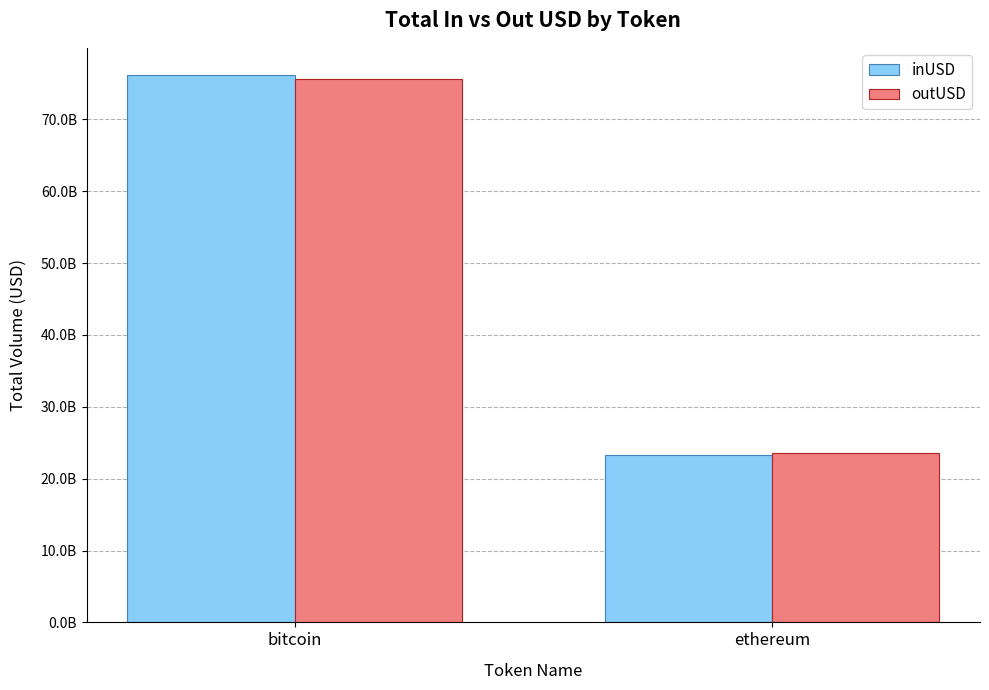

List the series in order of their peak value, lowest first.

outUSD, inUSD